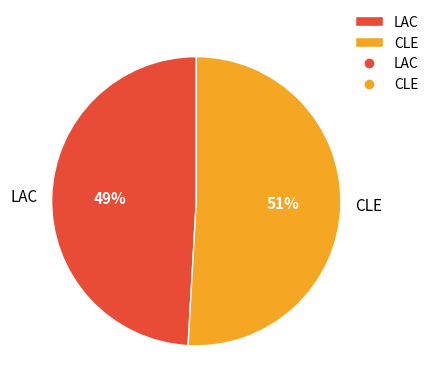

Do CLE and LAC together represent more than half of the pie?

Yes